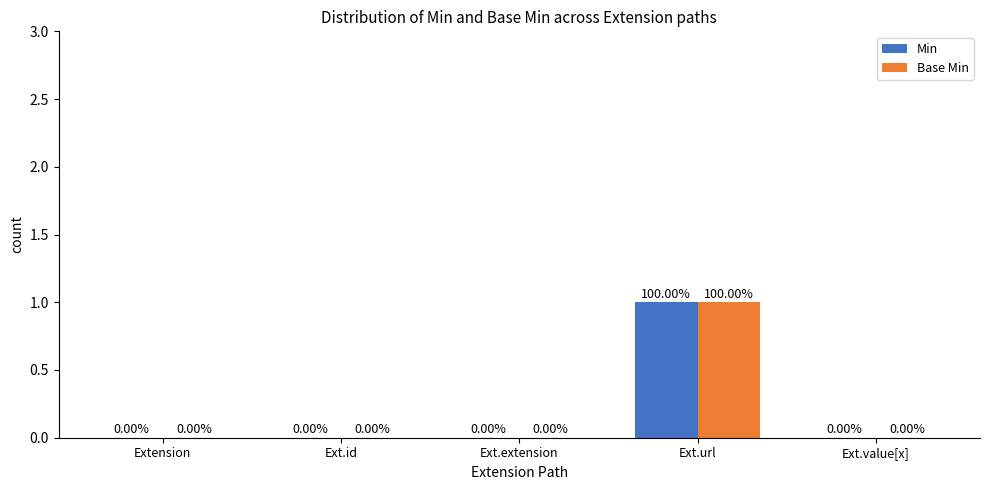

At which category is the sum across all series the highest?

Ext.url